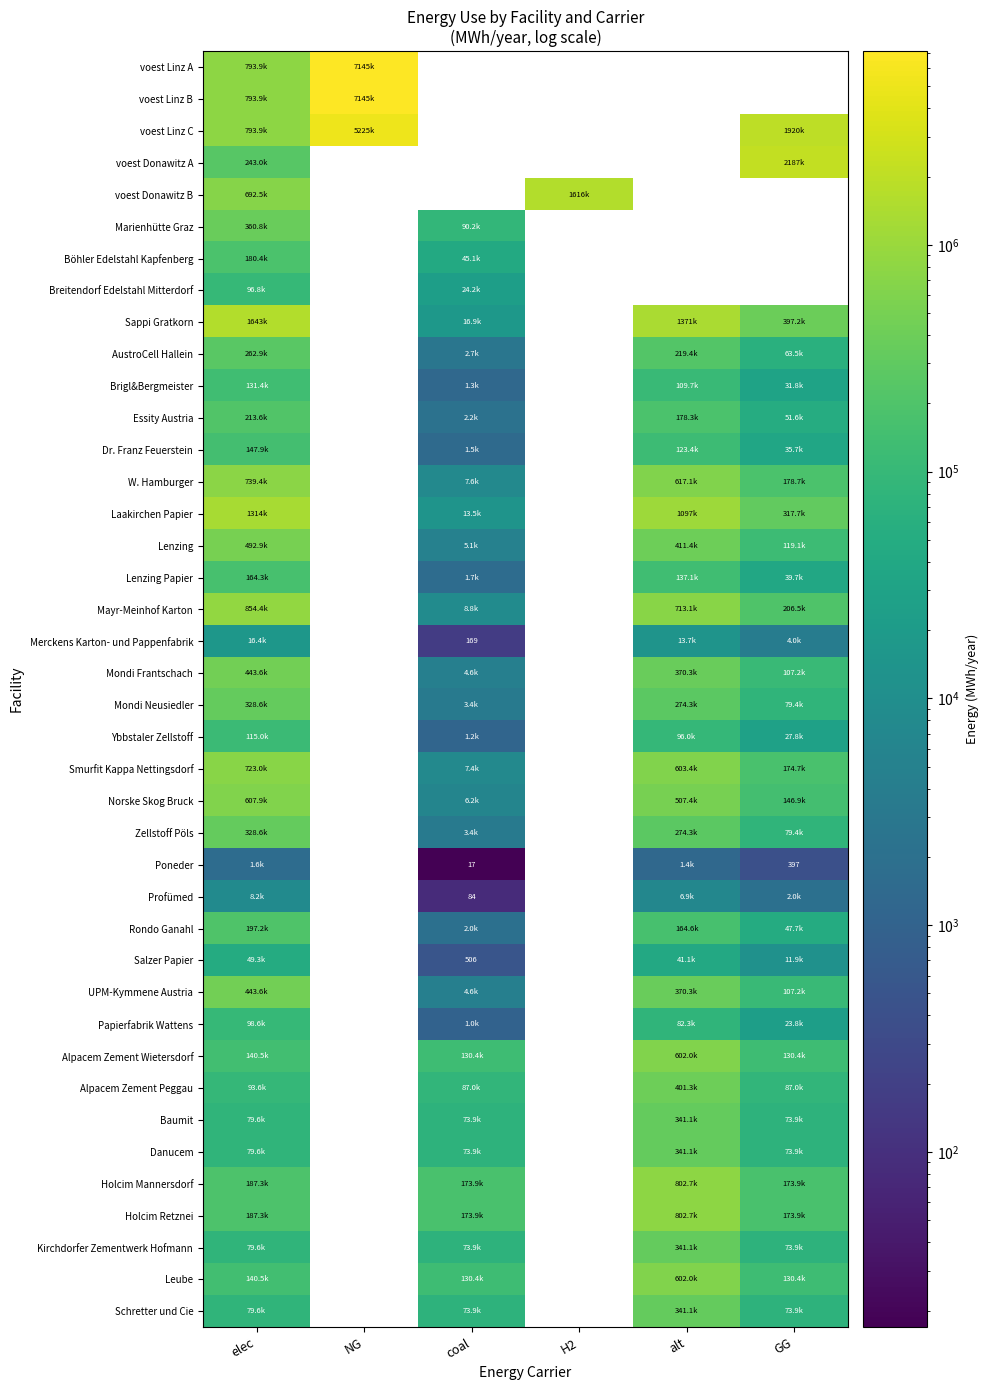

At how many categories does at least one series exceed 4150410?

1